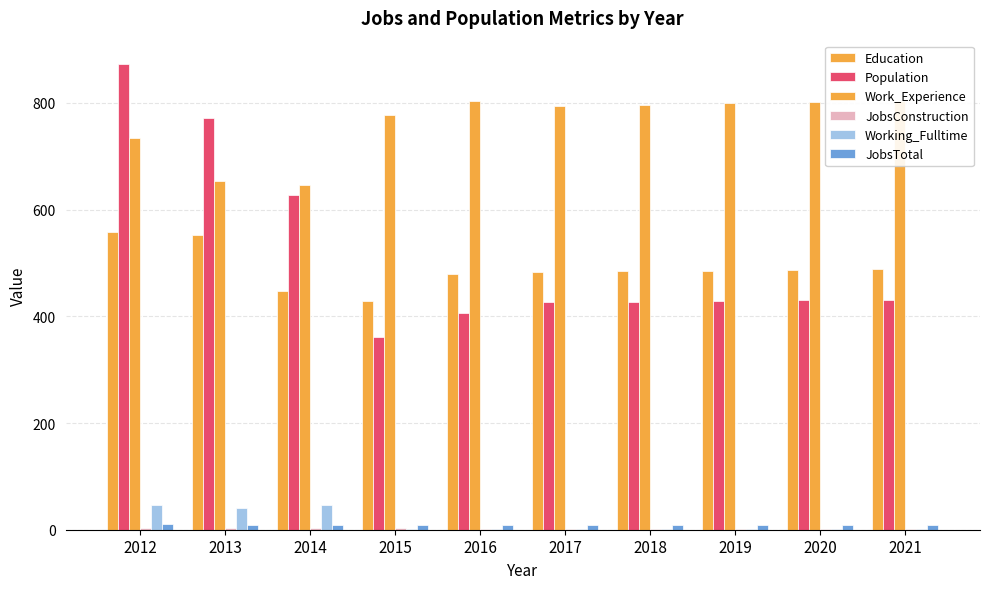

Which series changed the most between 2017 and 2021?

Work_Experience